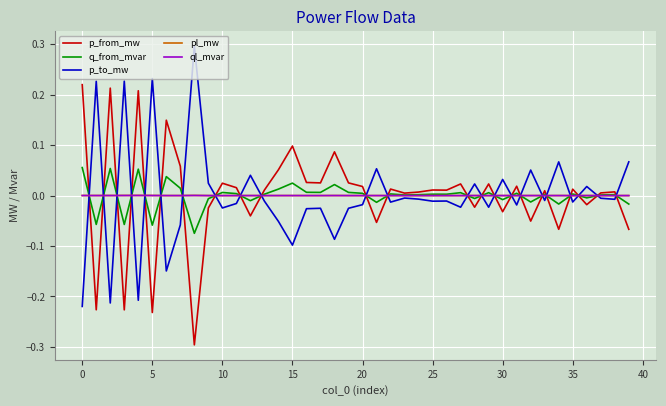

What is the greatest value displayed?

0.3